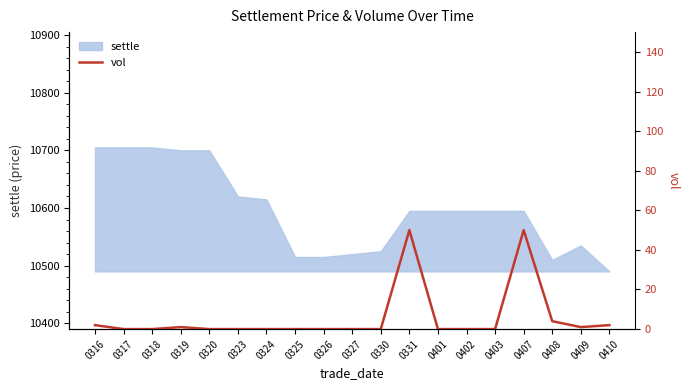

What is the highest value of the settle series?

10705